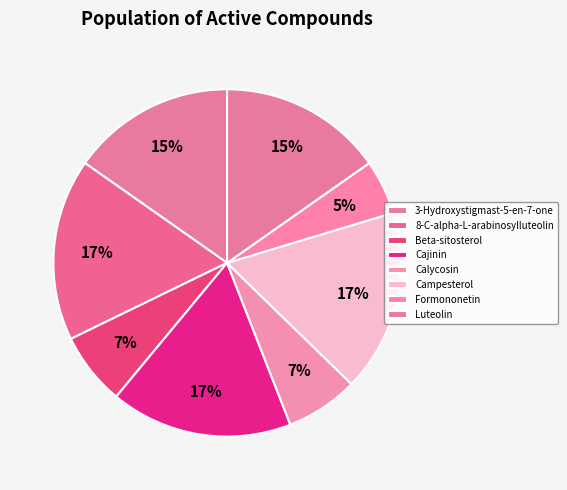

What is the largest slice in the pie chart?

8-C-alpha-L-arabinosylluteolin